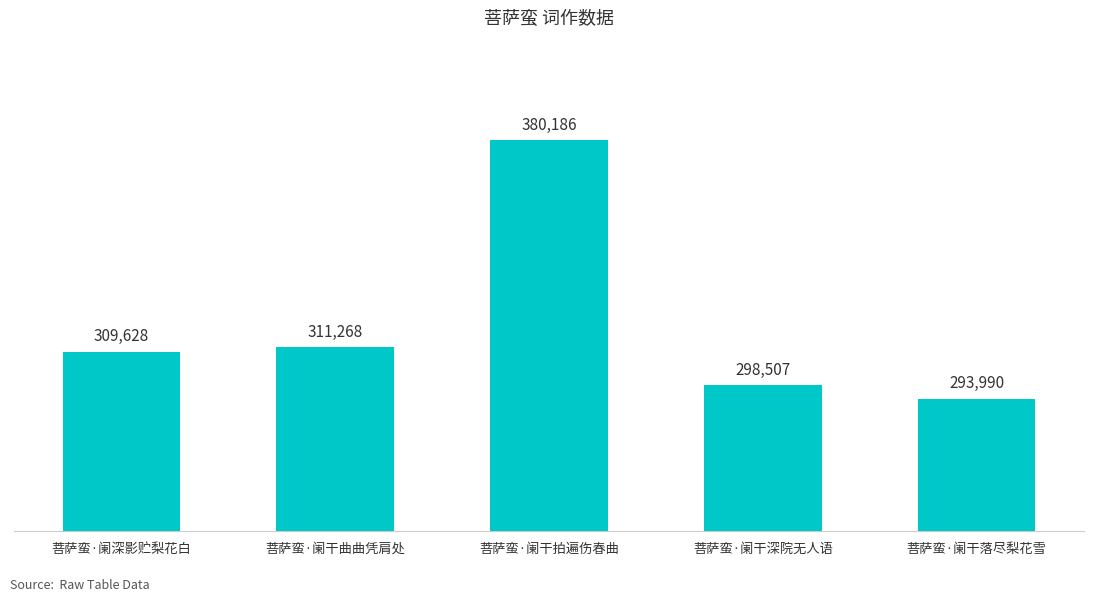

Rank the categories by value from lowest to highest.

菩萨蛮·阑干落尽梨花雪, 菩萨蛮·阑干深院无人语, 菩萨蛮·阑深影贮梨花白, 菩萨蛮·阑干曲曲凭肩处, 菩萨蛮·阑干拍遍伤春曲